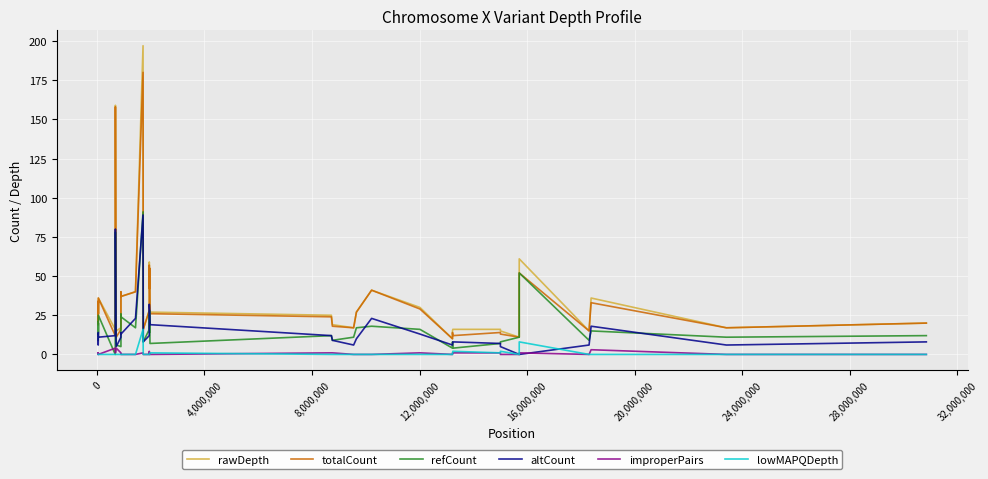

True or false: lowMAPQDepth and rawDepth cross at least once.

False